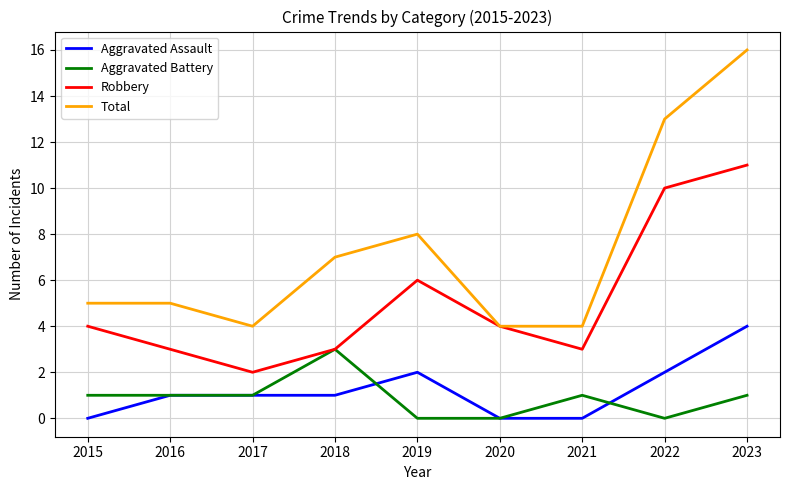

Reading left to right, transcribe all the data shown in this chart.

Aggravated Assault: 2015=0	2016=1	2017=1	2018=1	2019=2	2020=0	2021=0	2022=2	2023=4
Aggravated Battery: 2015=1	2016=1	2017=1	2018=3	2019=0	2020=0	2021=1	2022=0	2023=1
Robbery: 2015=4	2016=3	2017=2	2018=3	2019=6	2020=4	2021=3	2022=10	2023=11
Total: 2015=5	2016=5	2017=4	2018=7	2019=8	2020=4	2021=4	2022=13	2023=16